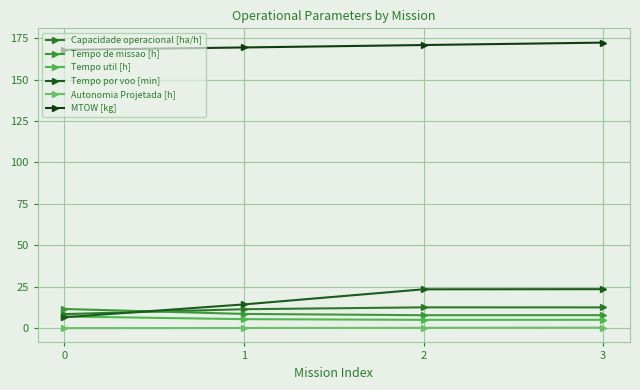

How many lines are shown in the chart?

6